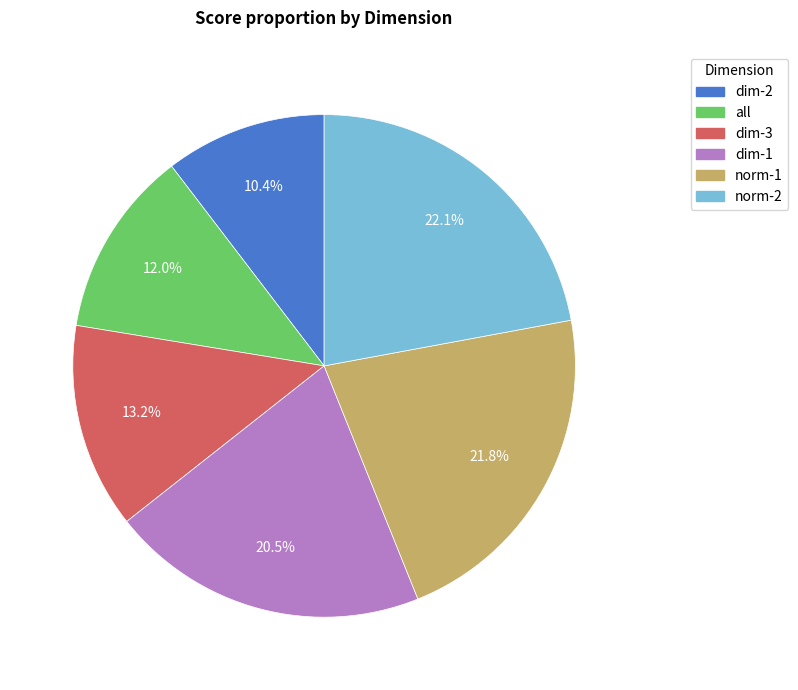

Is the sum of all and dim-1 greater than half?

No